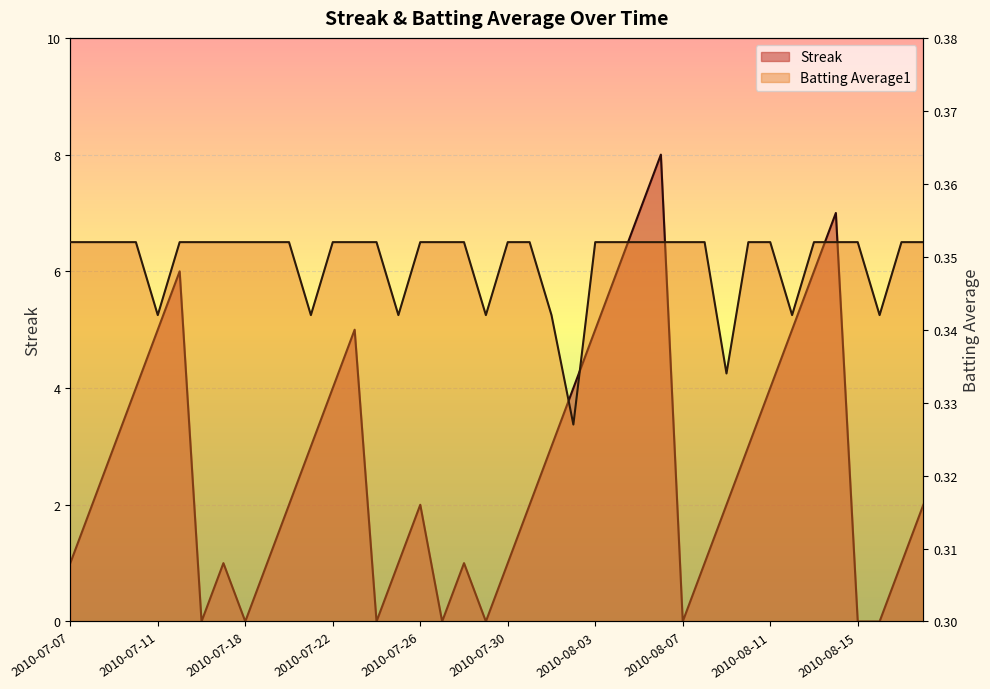

Reading left to right, what are all the values shown in this chart?

Streak: 1.0	2.0	3.0	4.0	5.0	6.0	0.0	1.0	0.0	1.0	2.0	3.0	4.0	5.0	0.0	1.0	2.0	0.0	1.0	0.0	1.0	2.0	3.0	4.0	5.0	6.0	7.0	8.0	0.0	1.0	2.0	3.0	4.0	5.0	6.0	7.0	0.0	0.0	1.0	2.0
Batting Average1: 0.4	0.4	0.4	0.4	0.3	0.4	0.4	0.4	0.4	0.4	0.4	0.3	0.4	0.4	0.4	0.3	0.4	0.4	0.4	0.3	0.4	0.4	0.3	0.3	0.4	0.4	0.4	0.4	0.4	0.4	0.3	0.4	0.4	0.3	0.4	0.4	0.4	0.3	0.4	0.4